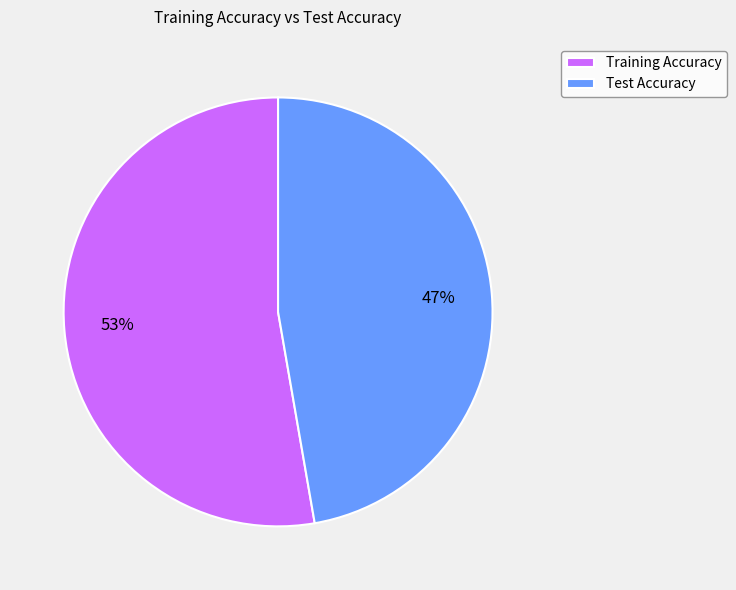

What percentage is the Training Accuracy slice, to the nearest percent?

53%